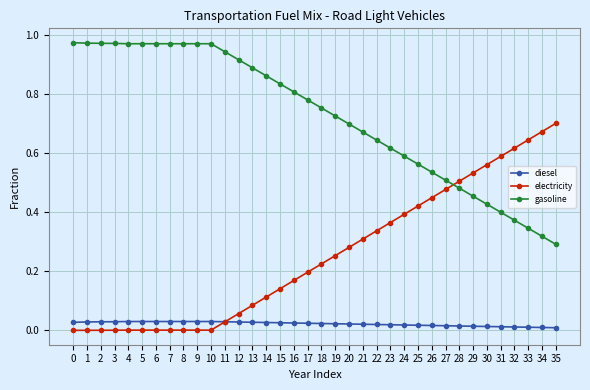

Rank the series by their average value, from highest to lowest.

gasoline, electricity, diesel